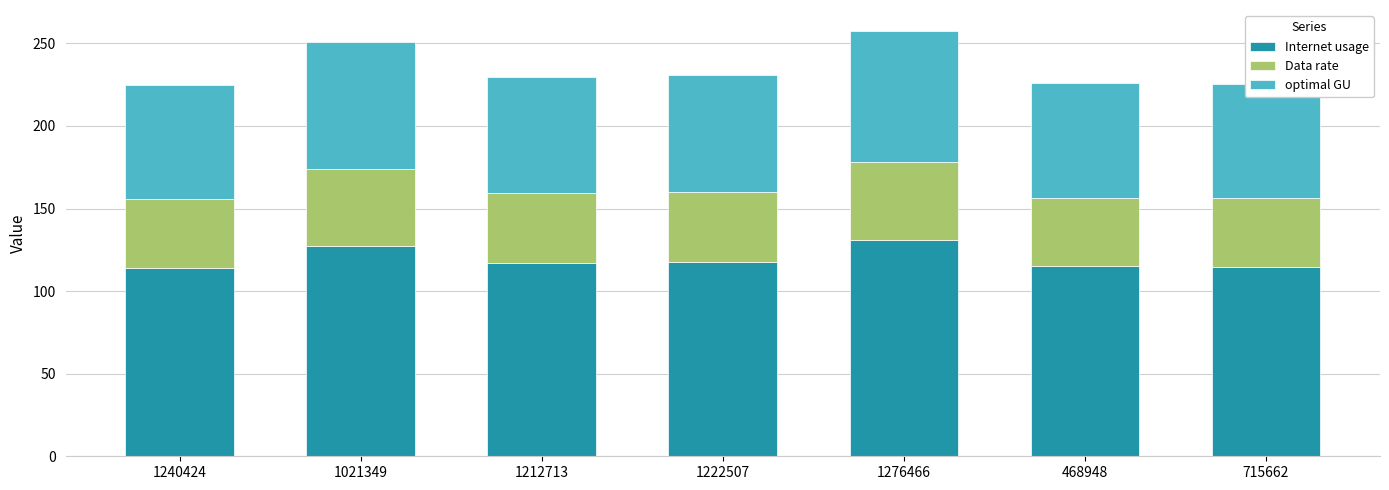

What is the total value across all series at 715662?

225.3